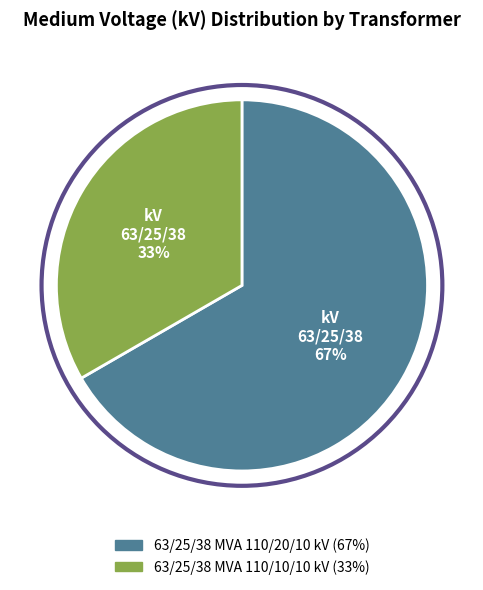

Is it true that 63/25/38 MVA 110/10/10 kV is 33% of the pie?

True